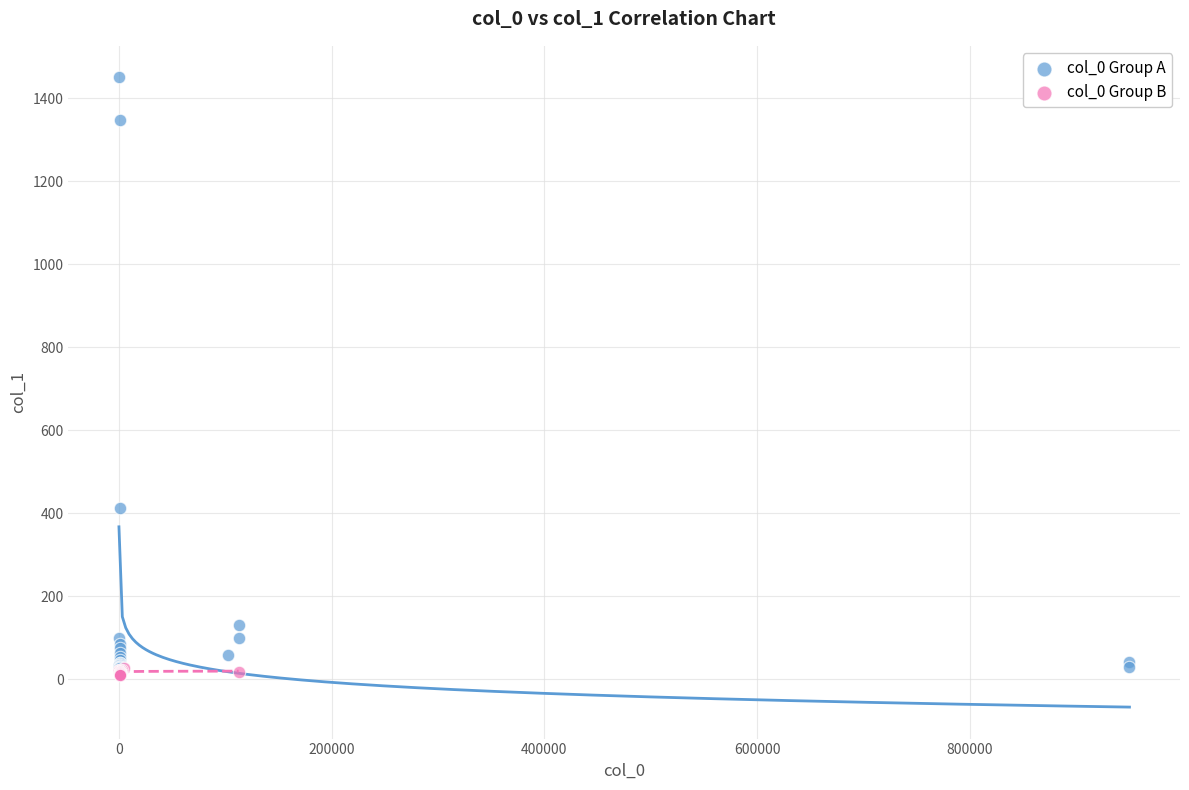

What are all the series names shown in the legend?

col_0 Group A, col_0 Group B